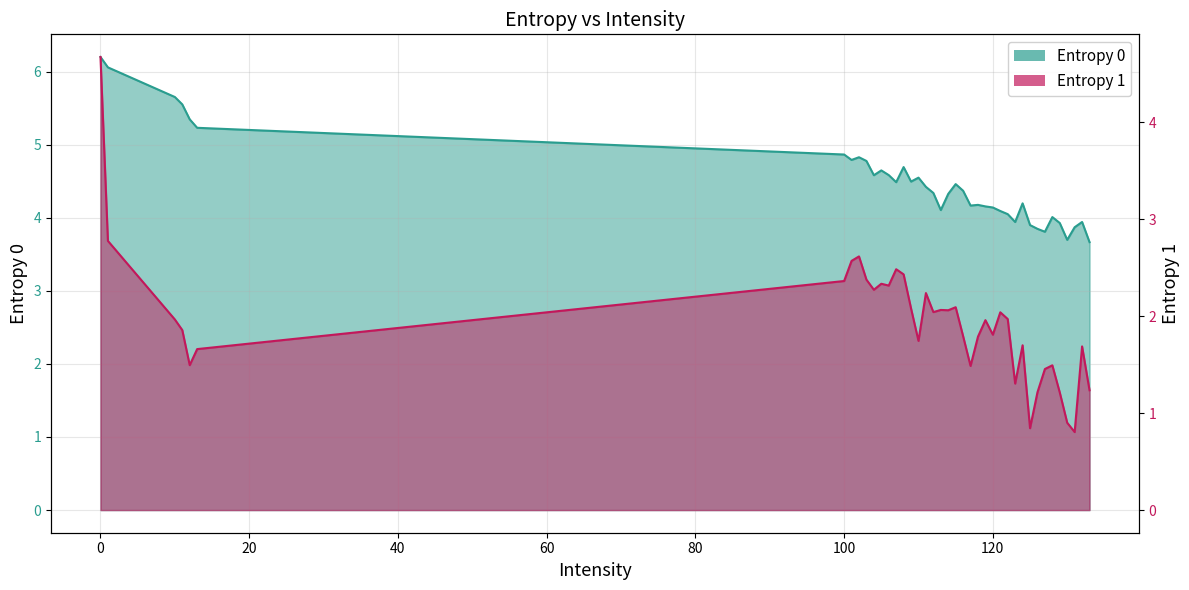

Reading left to right, extract all data points from this chart.

Entropy 0: 0=6.2	1=6.1	10=5.7	11=5.6	12=5.3	13=5.2	100=4.9	101=4.8	102=4.8	103=4.8	104=4.6	105=4.6	106=4.6	107=4.5	108=4.7	109=4.5	110=4.5	111=4.4	112=4.3	113=4.1	114=4.3	115=4.5	116=4.4	117=4.2	118=4.2	119=4.2	120=4.1	121=4.1	122=4.0	123=3.9	124=4.2	125=3.9	126=3.8	127=3.8	128=4.0	129=3.9	130=3.7	131=3.9	132=3.9	133=3.7
Entropy 1: 0=4.7	1=2.8	10=2.0	11=1.9	12=1.5	13=1.7	100=2.4	101=2.6	102=2.6	103=2.4	104=2.3	105=2.3	106=2.3	107=2.5	108=2.4	109=2.1	110=1.7	111=2.2	112=2.0	113=2.1	114=2.1	115=2.1	116=1.8	117=1.5	118=1.8	119=2.0	120=1.8	121=2.0	122=2.0	123=1.3	124=1.7	125=0.8	126=1.2	127=1.5	128=1.5	129=1.2	130=0.9	131=0.8	132=1.7	133=1.2